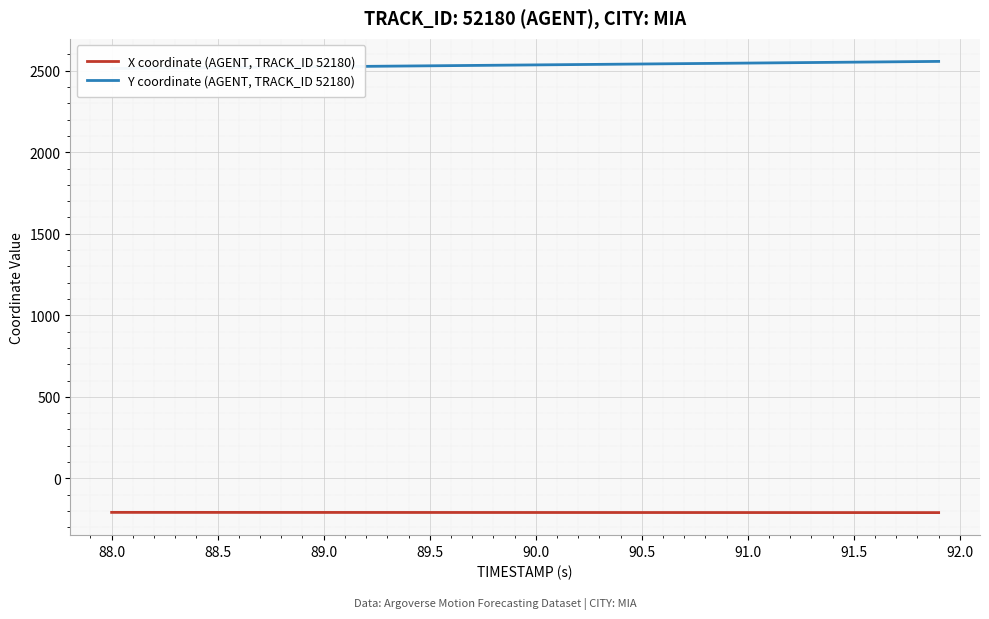

Is it true that X coordinate (AGENT, TRACK_ID 52180) equals -45.6 at 88.0?

False